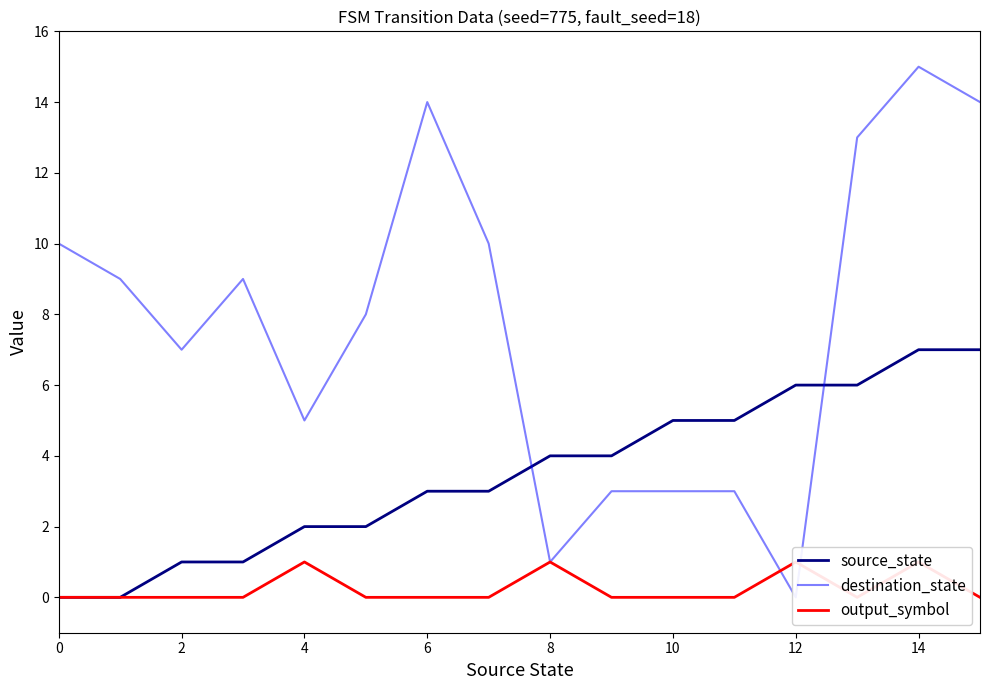

True or false: source_state has a value of 10 at 12.

False